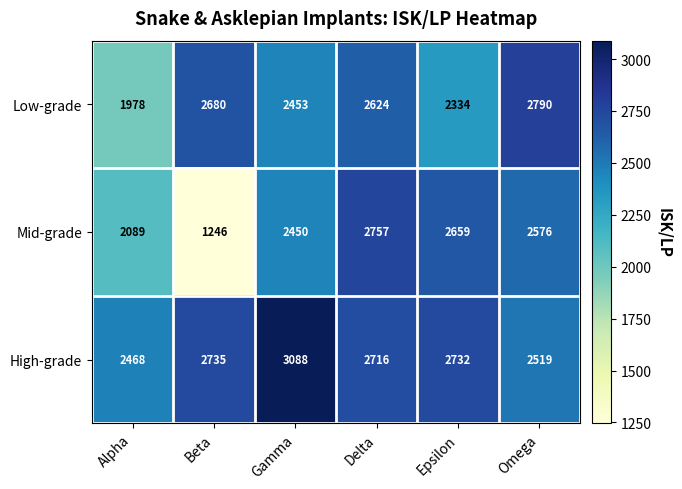

What is the difference between the second highest and minimum values in the High-grade series?

267